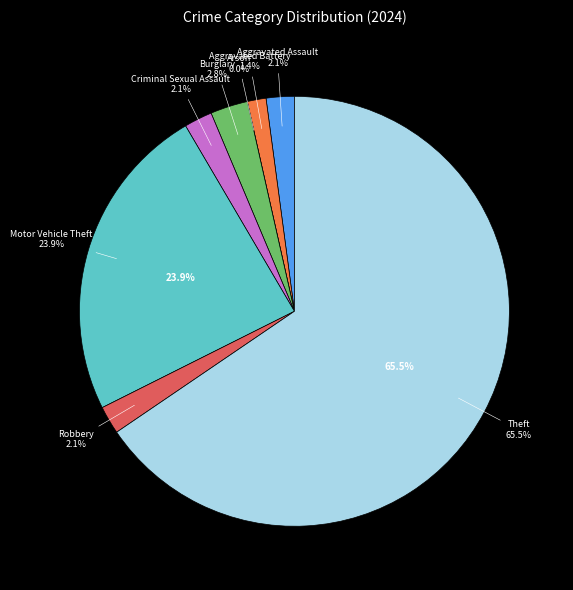

Rank the categories by value from highest to lowest.

Theft, Motor Vehicle Theft, Burglary, Aggravated Assault, Criminal Sexual Assault, Robbery, Aggravated Battery, Arson